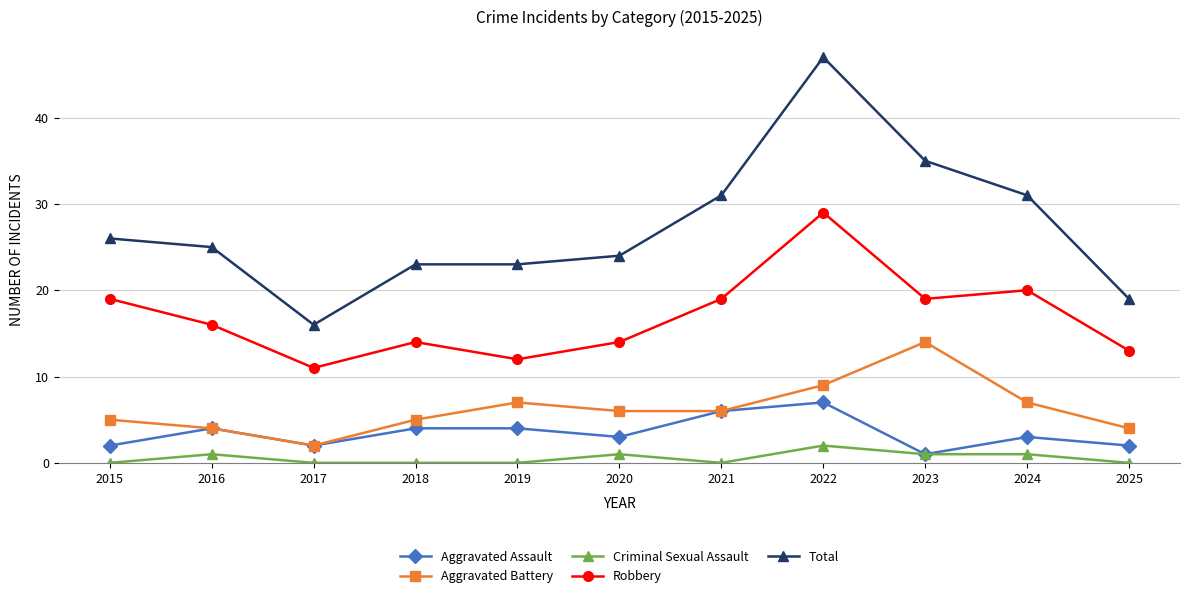

True or false: Aggravated Assault and Robbery intersect in this chart.

False